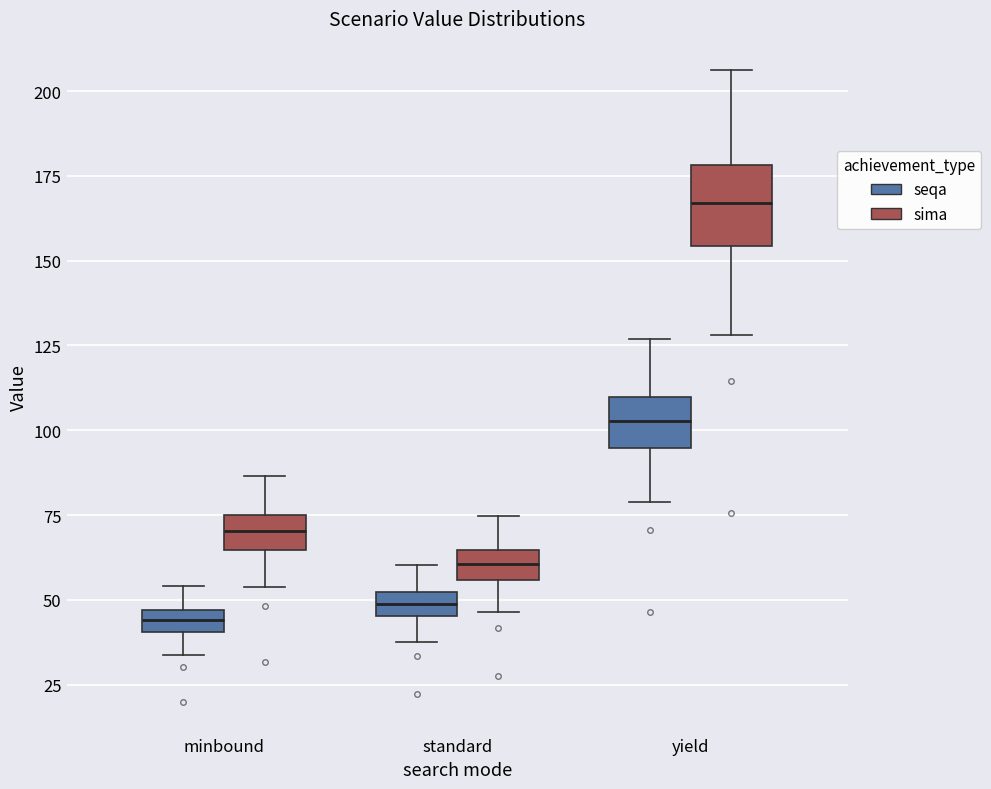

Comparing the boxes themselves (not the whiskers), which one is the tallest?

yield (sima)